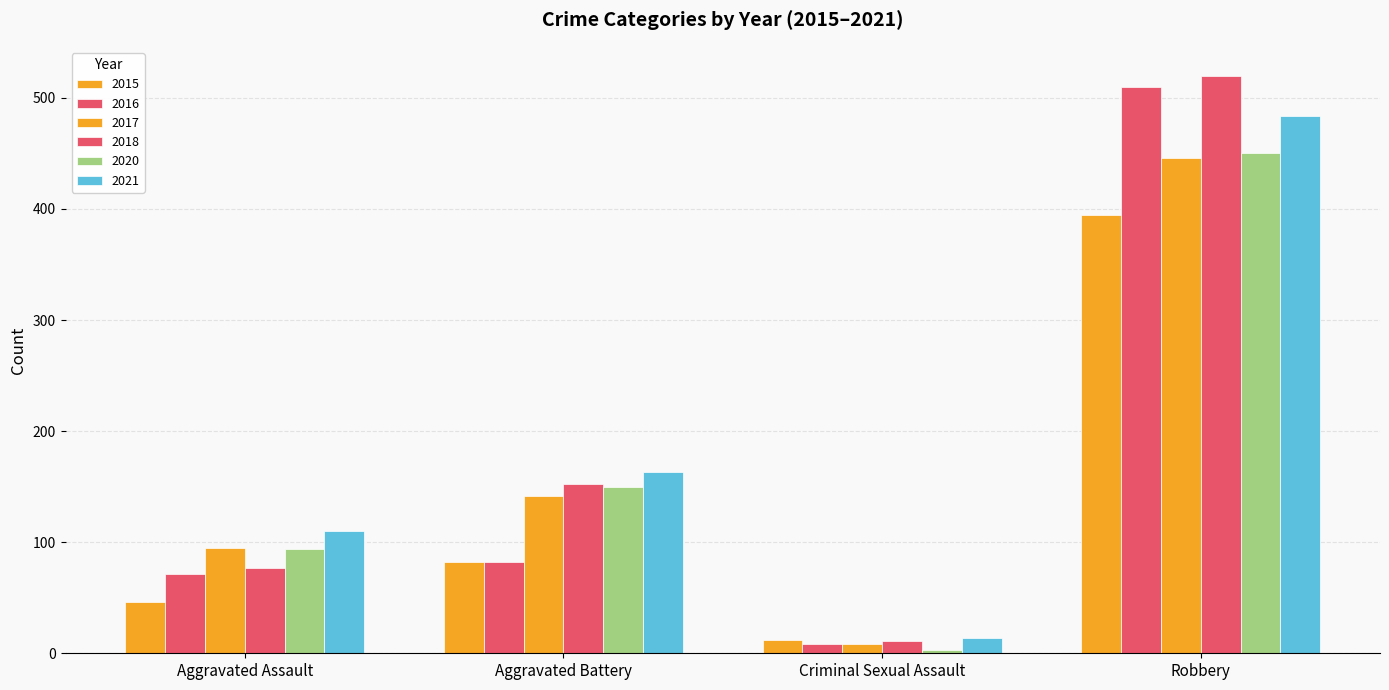

Reading left to right, transcribe all the data shown in this chart.

2015: 46	82	12	395
2016: 71	82	8	510
2017: 95	142	8	446
2018: 77	152	11	520
2020: 94	150	3	450
2021: 110	163	14	484